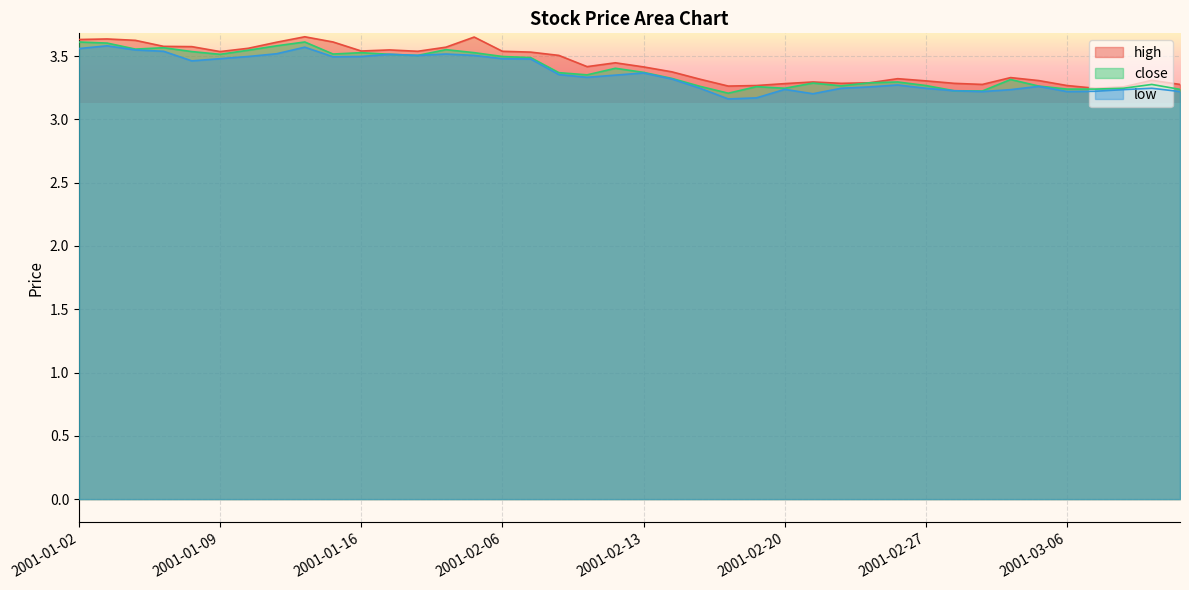

True or false: high and close intersect in this chart.

False